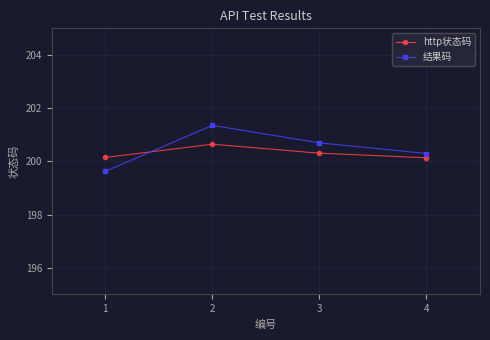

What is the greatest value displayed?

201.4